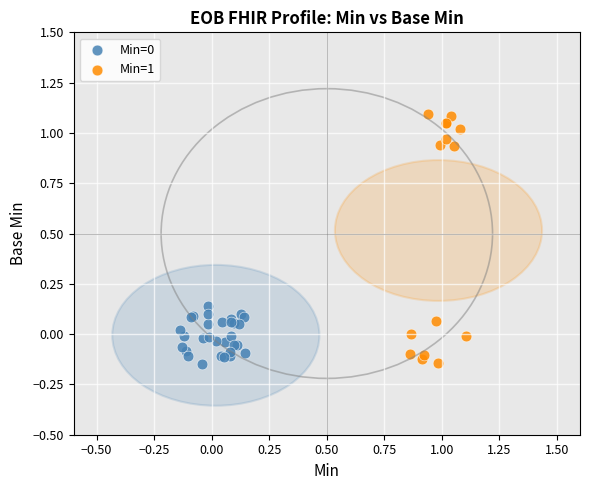

Which series has the widest spread of Y values?

Min=1